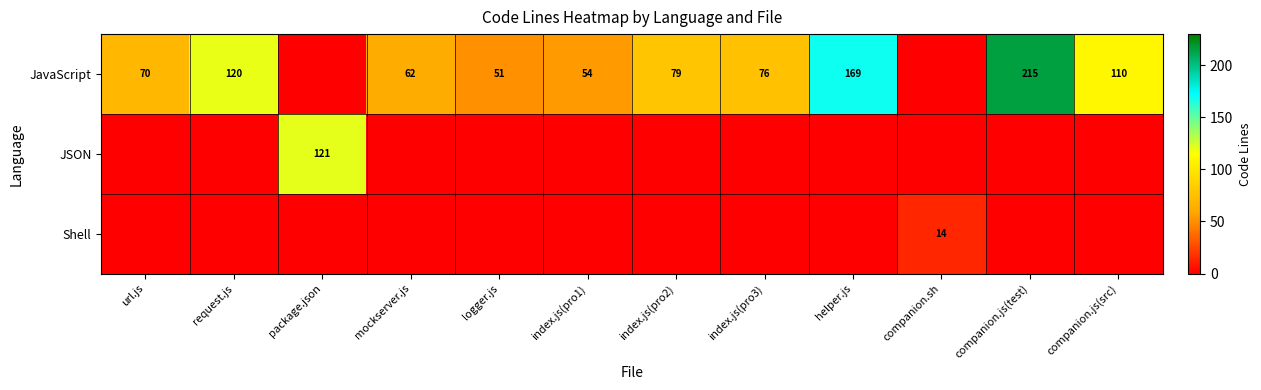

At which category does the chart reach its peak across all series?

companion.js(test)